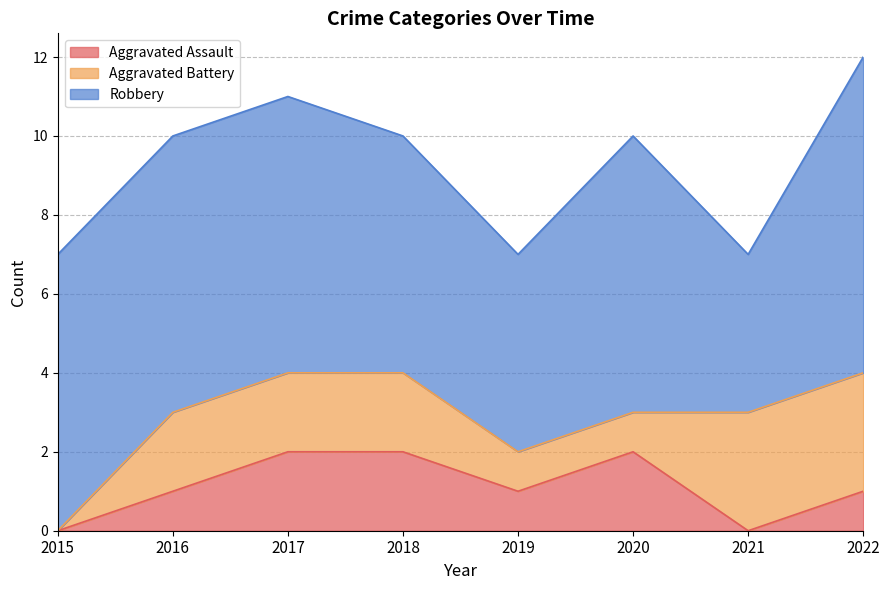

Reading left to right, list all the values displayed in this chart.

Aggravated Assault: 0	1	2	2	1	2	0	1
Aggravated Battery: 0	2	2	2	1	1	3	3
Robbery: 7	7	7	6	5	7	4	8